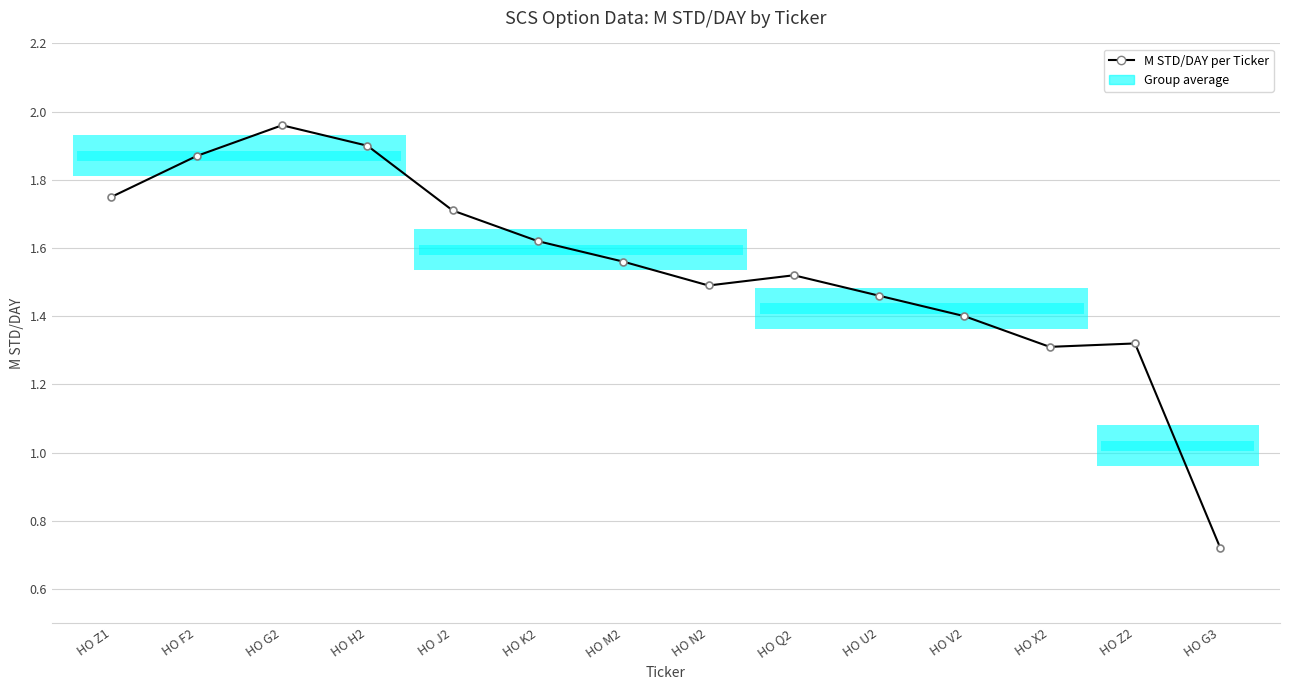

What position from the right is HO F2?

13